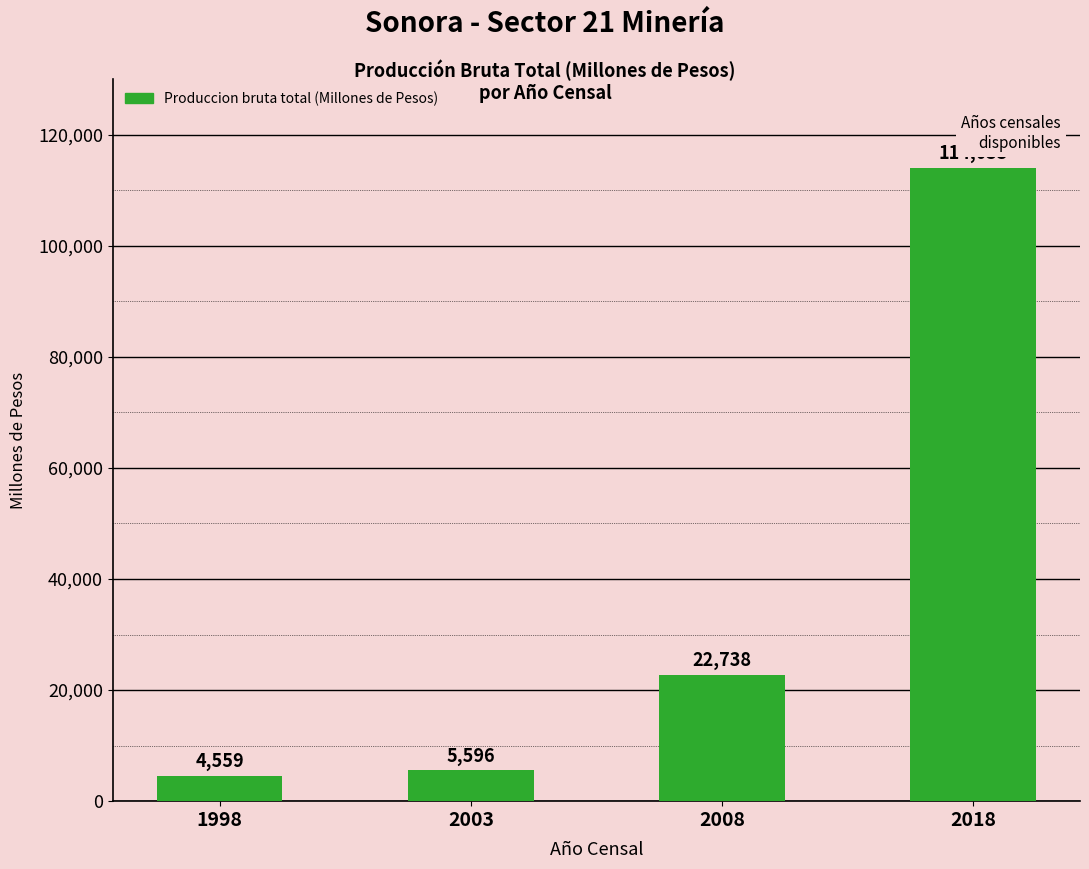

Where is the data nearest to the value 59295?

2008